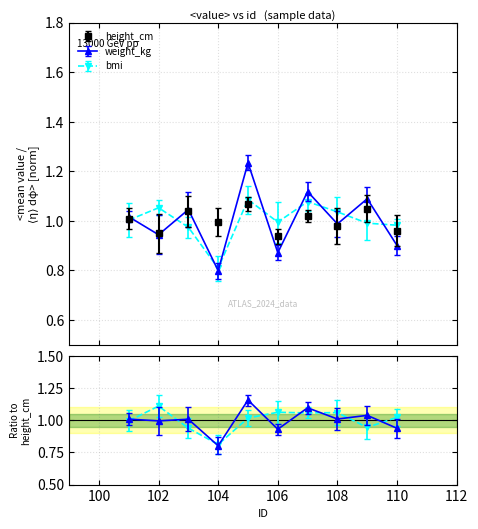

How many lines are shown in the chart?

3